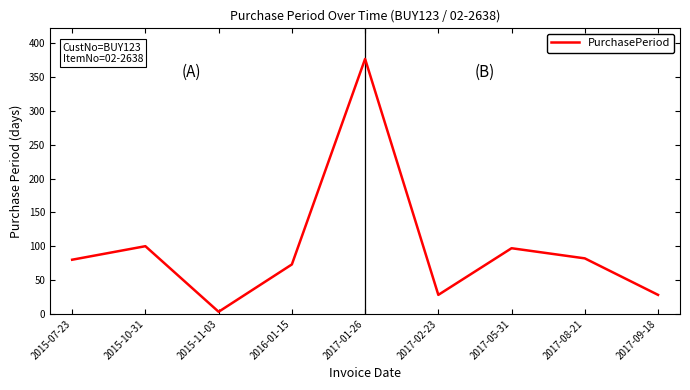

What is the ratio of the value at 2017-02-23 to the value at 2017-05-31?

0.3